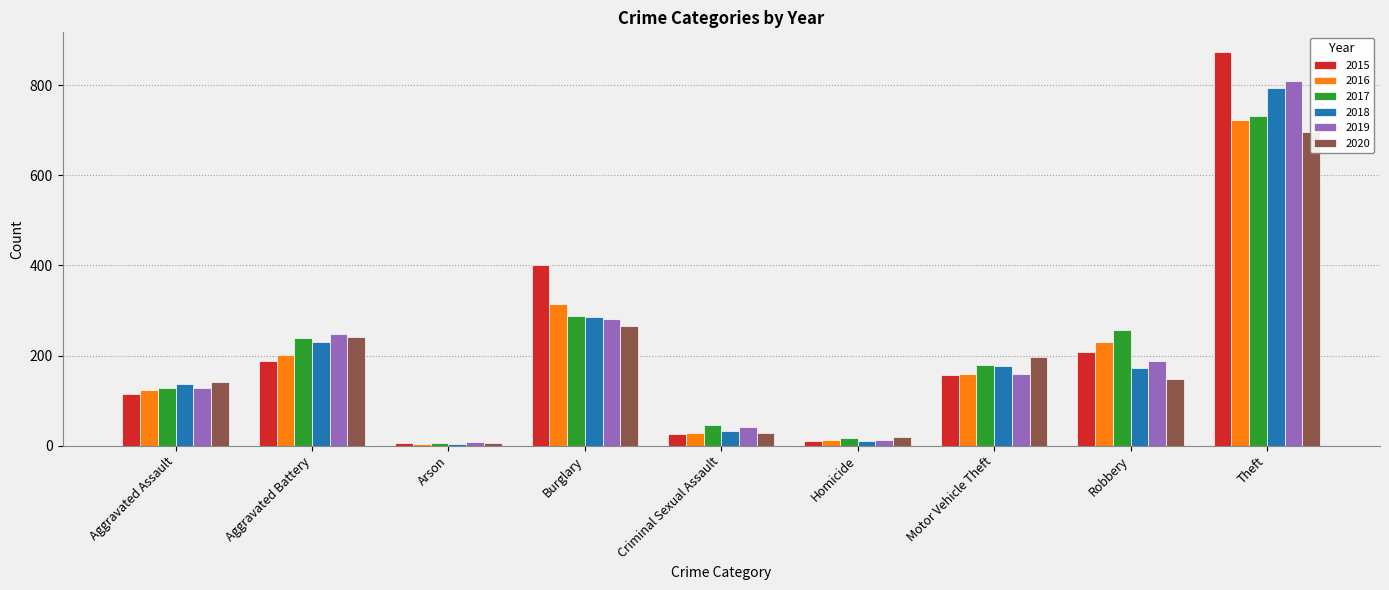

Rank the series by their maximum value, from highest to lowest.

2015, 2019, 2018, 2017, 2016, 2020